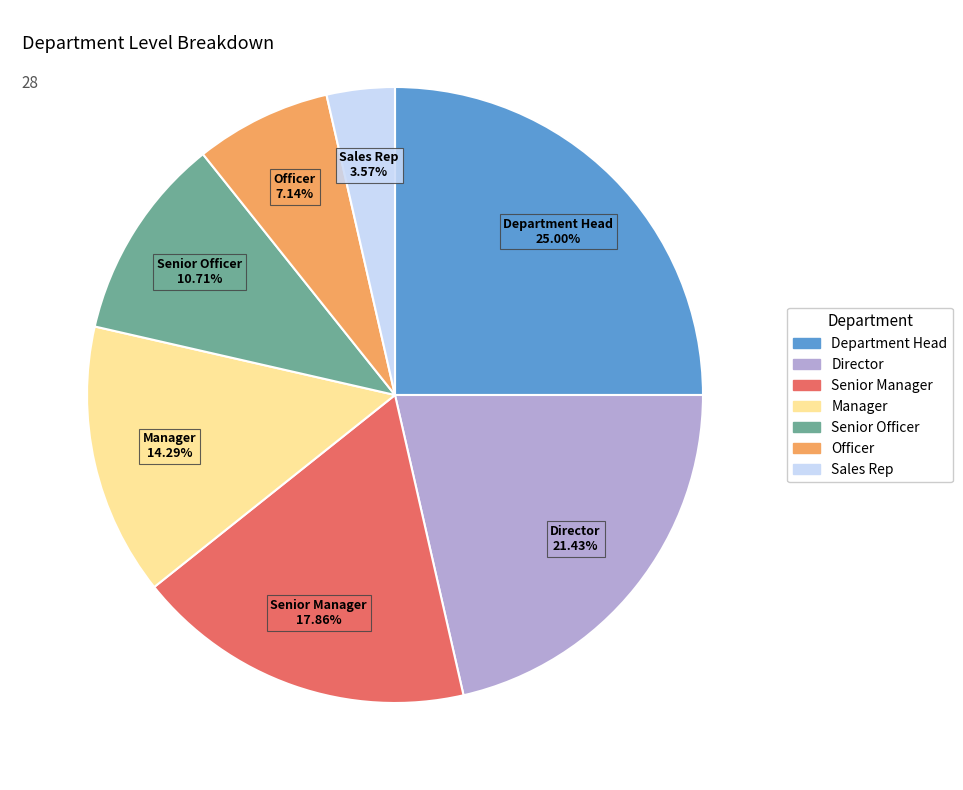

Count the number of slices in the pie.

7